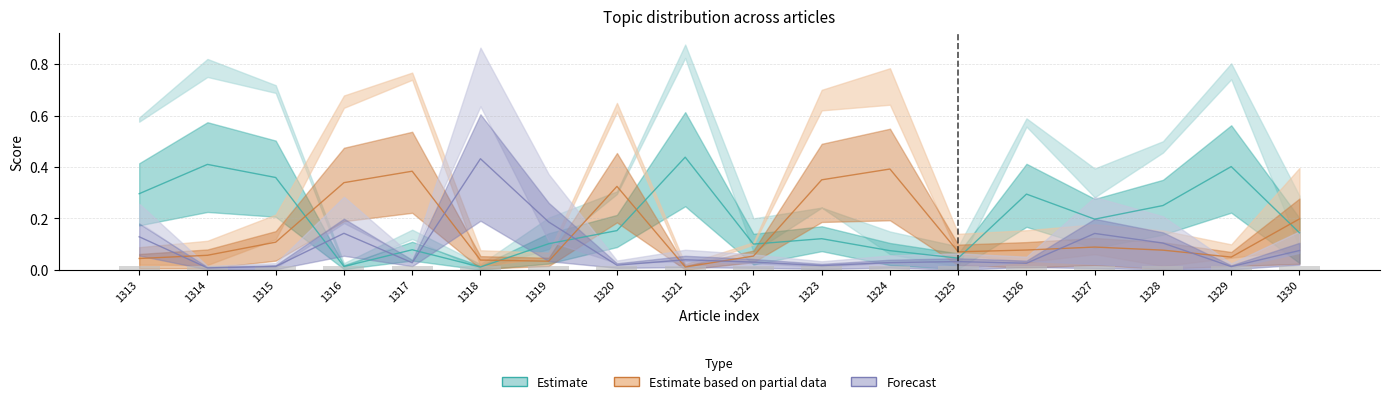

What is the spread (max minus min) of values at 1327?

0.3